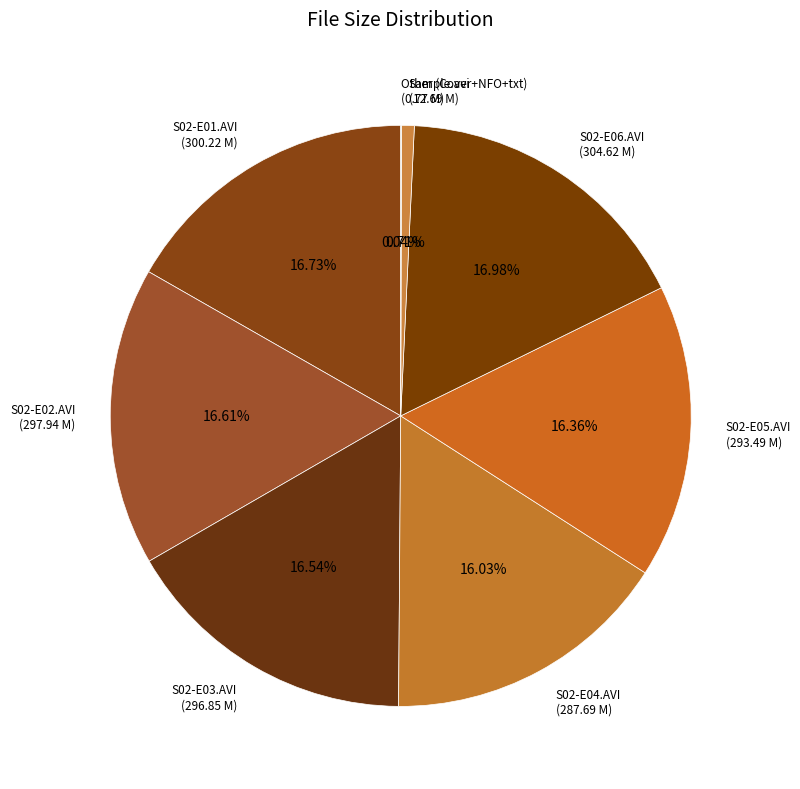

Approximately how many times larger is the value at S02-E06.AVI (304.62 M) compared to S02-E05.AVI (293.49 M)?

1.0